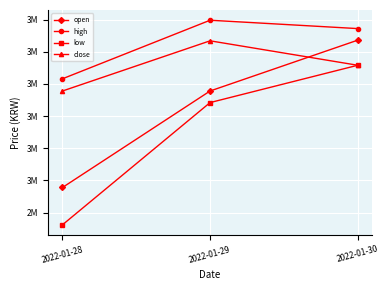

Is this an area chart (filled region under the line)?

No